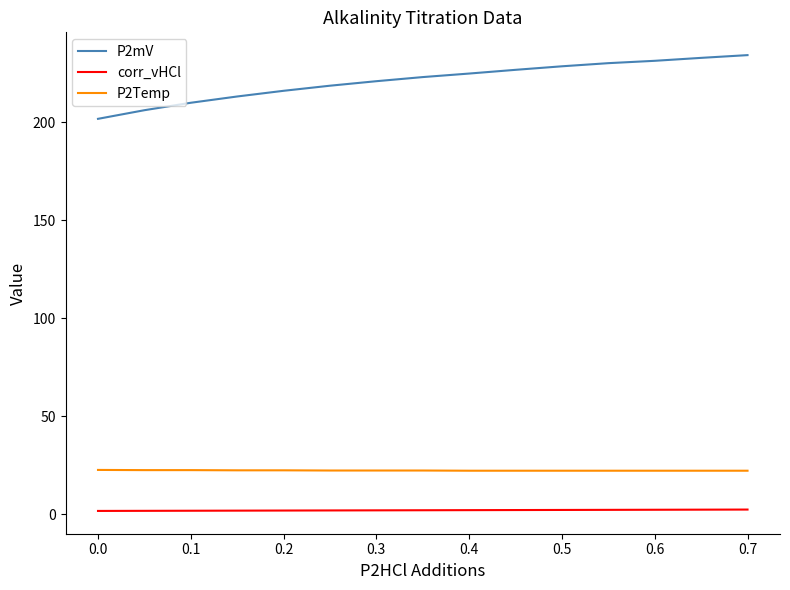

Which series has the largest range (max minus min)?

P2mV